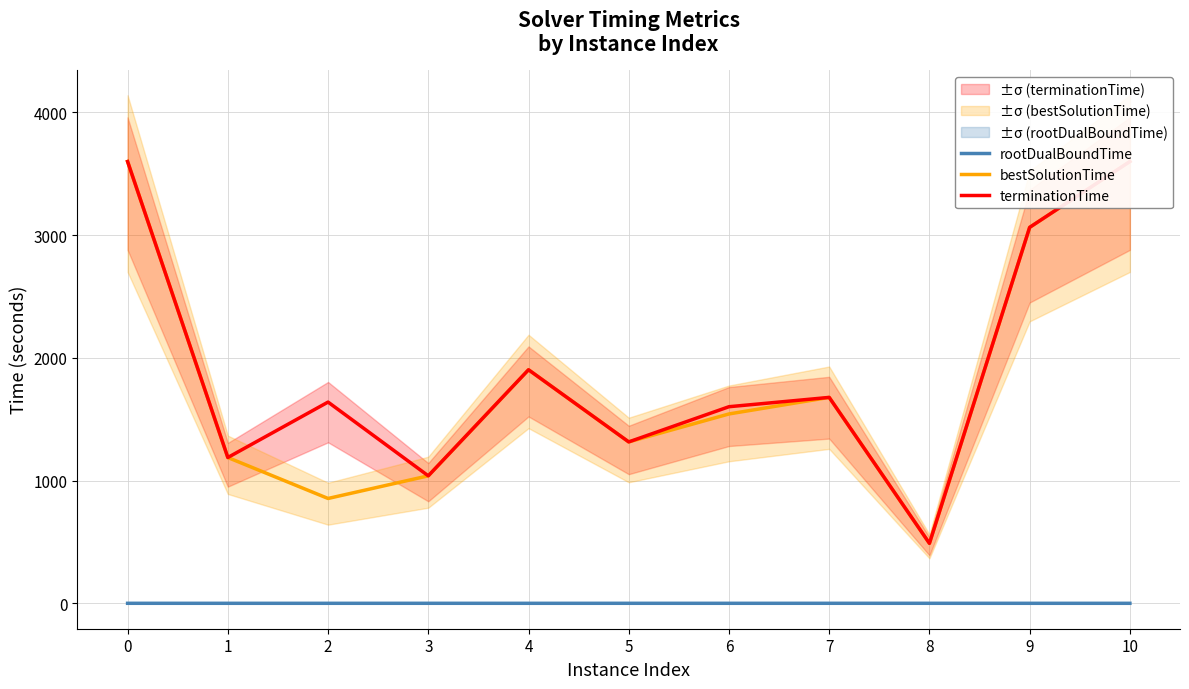

What is the sum of all rootDualBoundTime values?

3.0